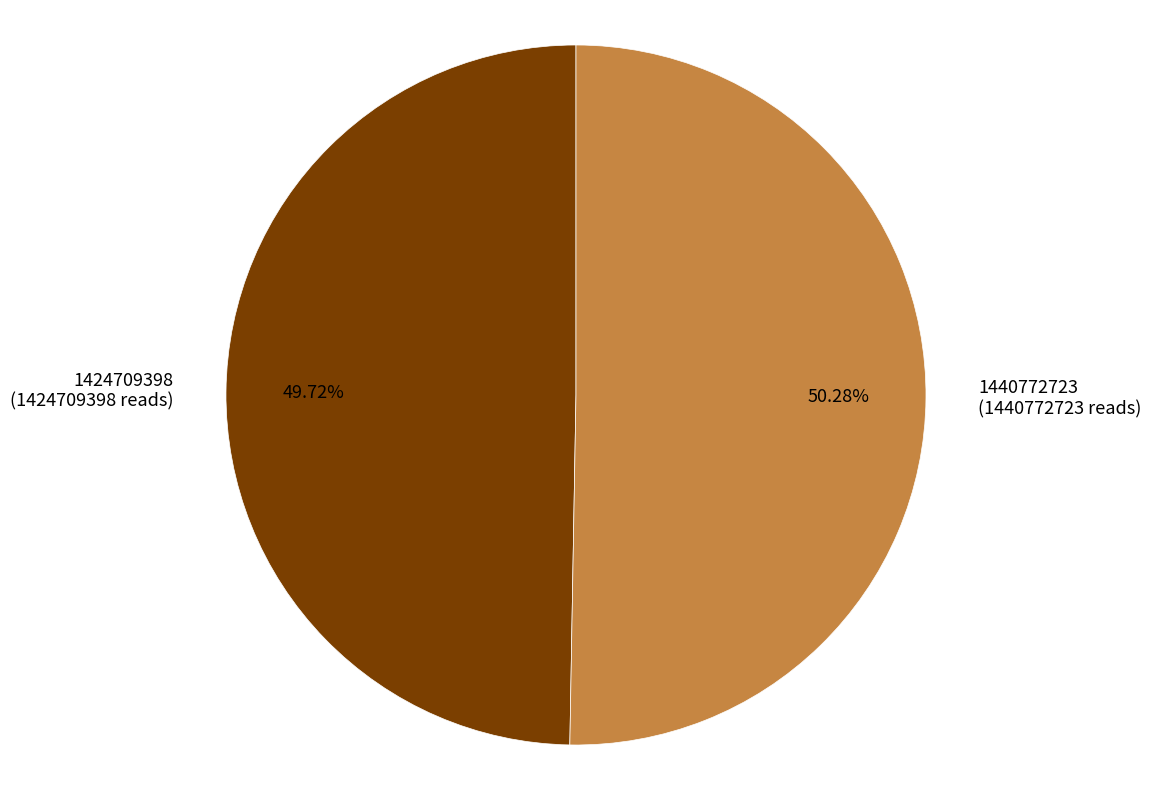

What percentage is the 1440772723 slice, to the nearest percent?

50%